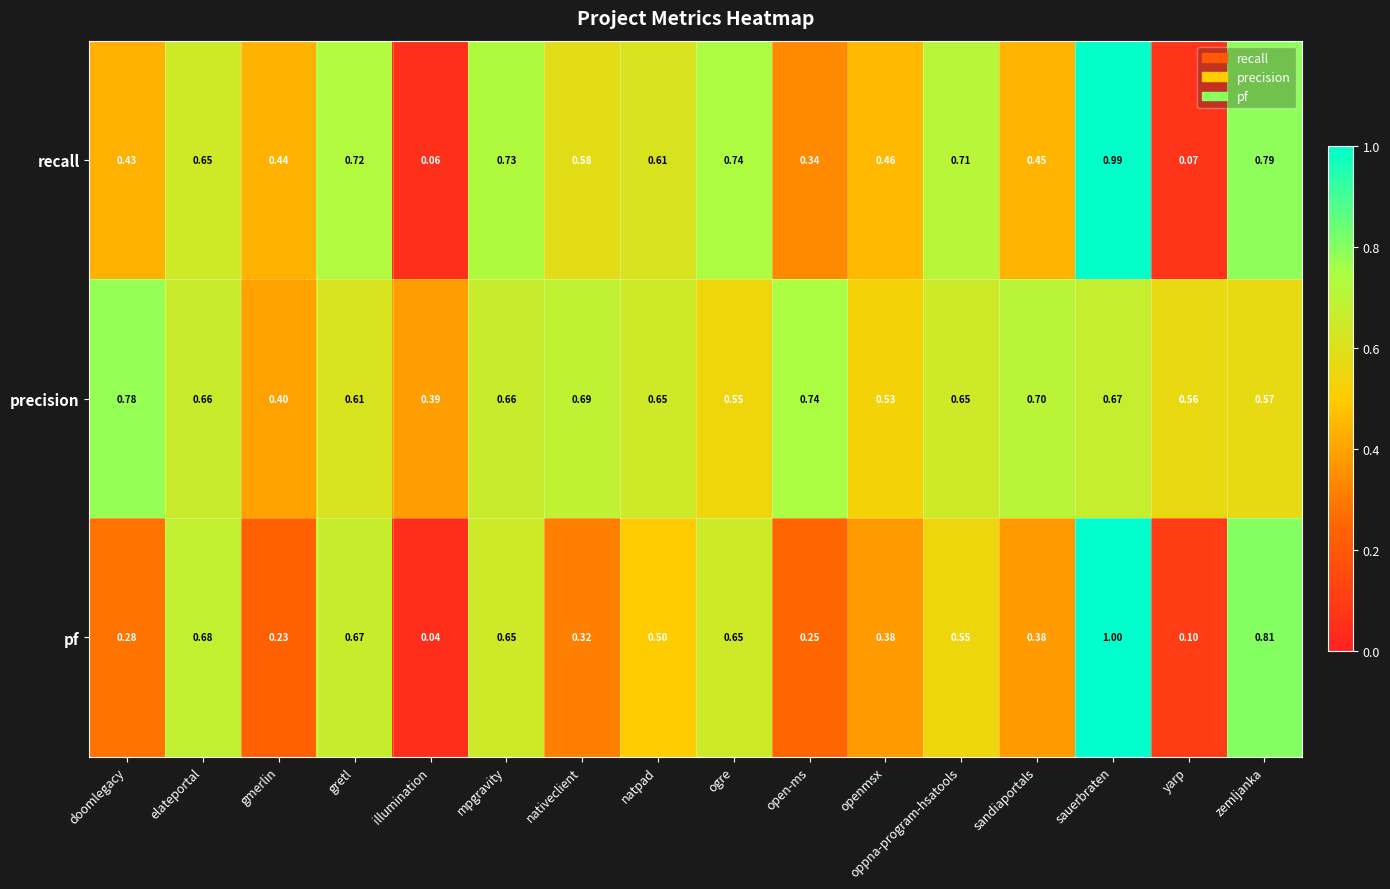

At doomlegacy, list the series in order from smallest to largest.

pf, recall, precision